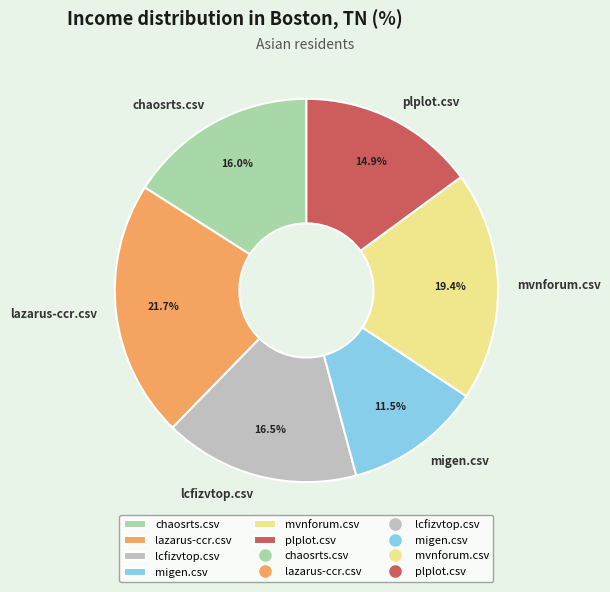

What is the total percentage of migen.csv and mvnforum.csv?

30.9%